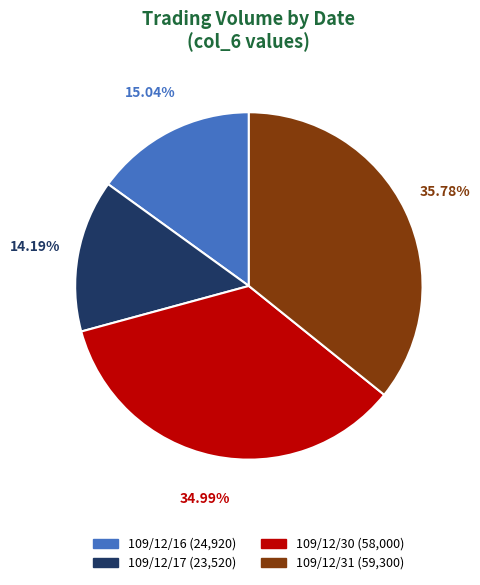

Does 109/12/16 account for over 50% of the chart?

No